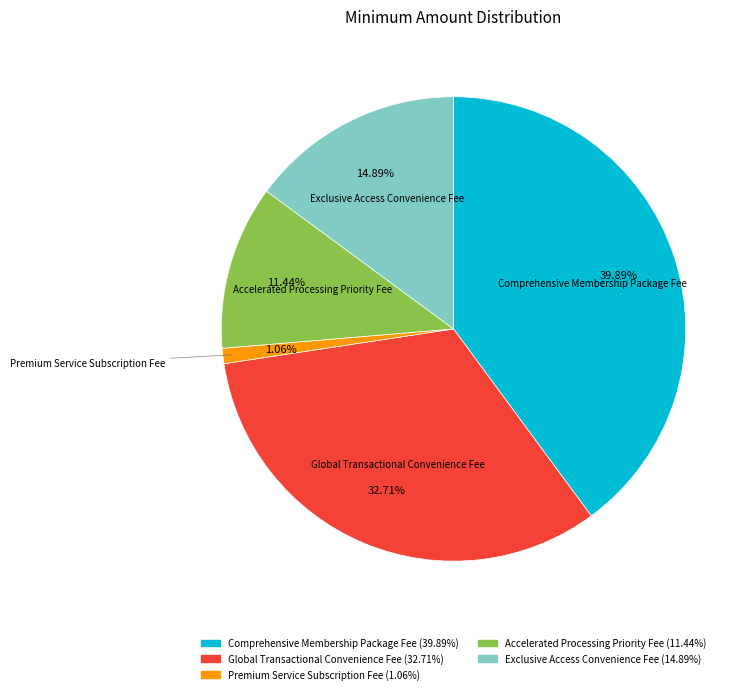

Is it true that Comprehensive Membership Package Fee is 51% of the pie?

False